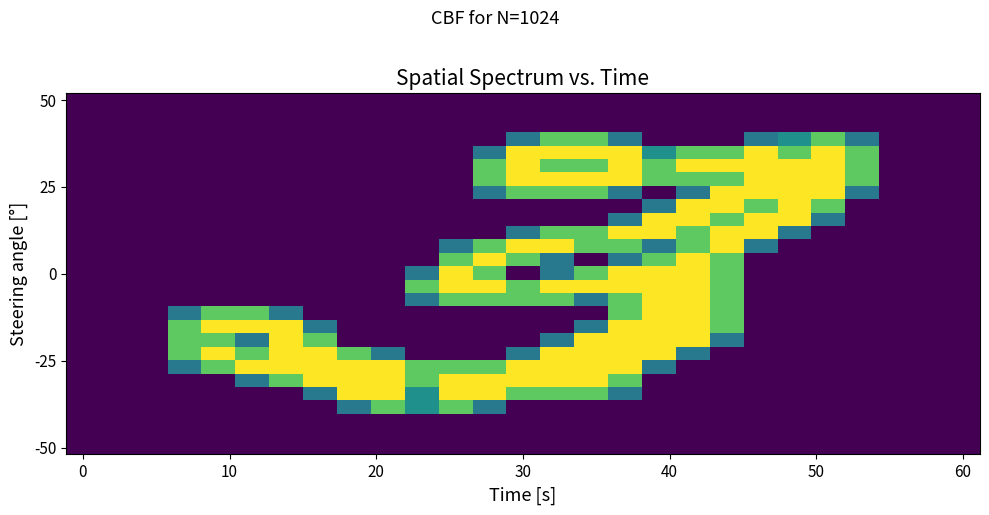

At which category is the sum across all series the highest?

16